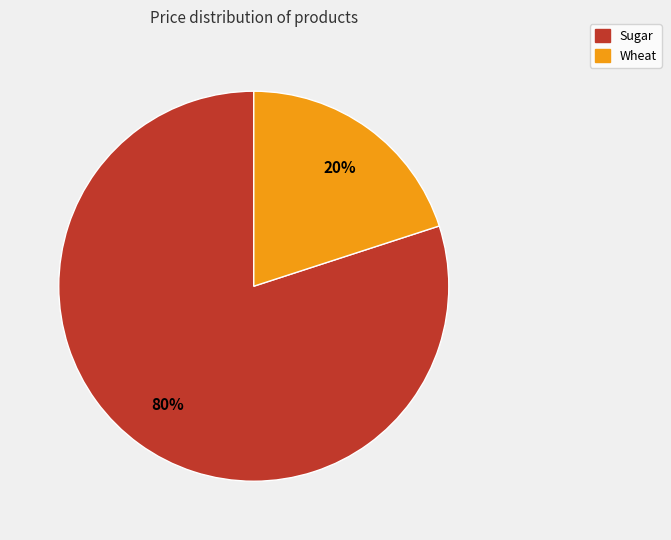

Which slice is the largest?

Sugar